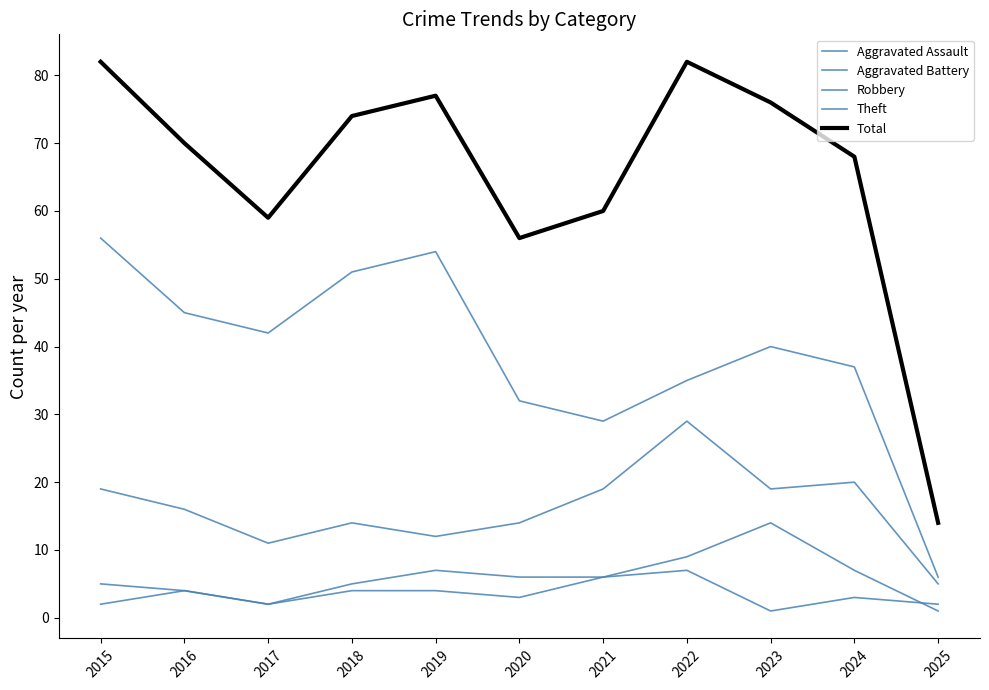

The Theft series shows 35 at 2022. True or false?

True